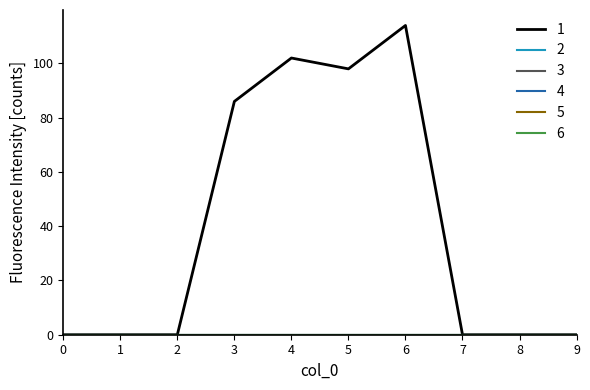

Is this an area chart (filled region under the line)?

No